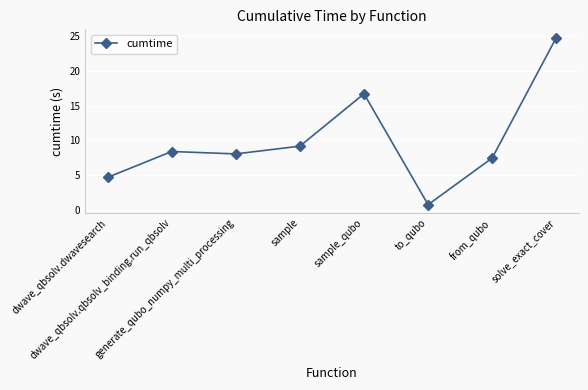

What is the approximate value at to_qubo?

0.8